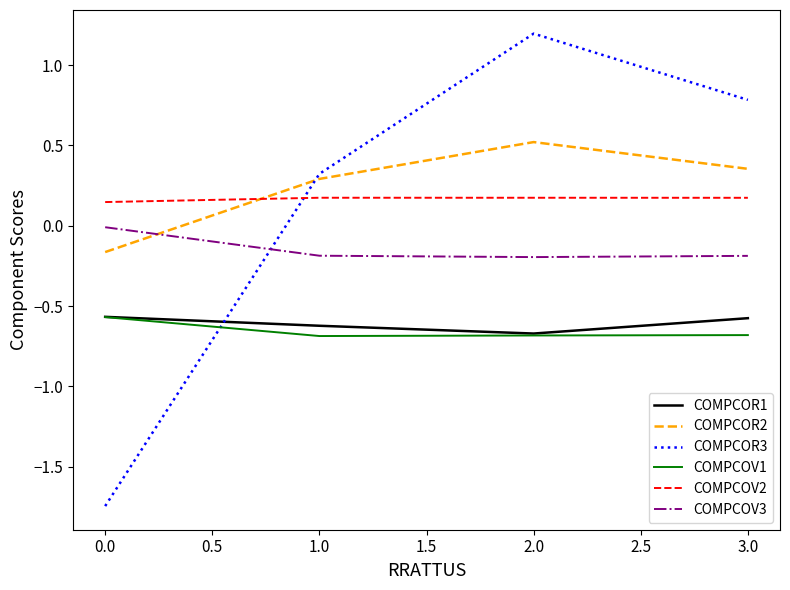

Between 2.0 and 3.0, which series saw the biggest shift?

COMPCOR3